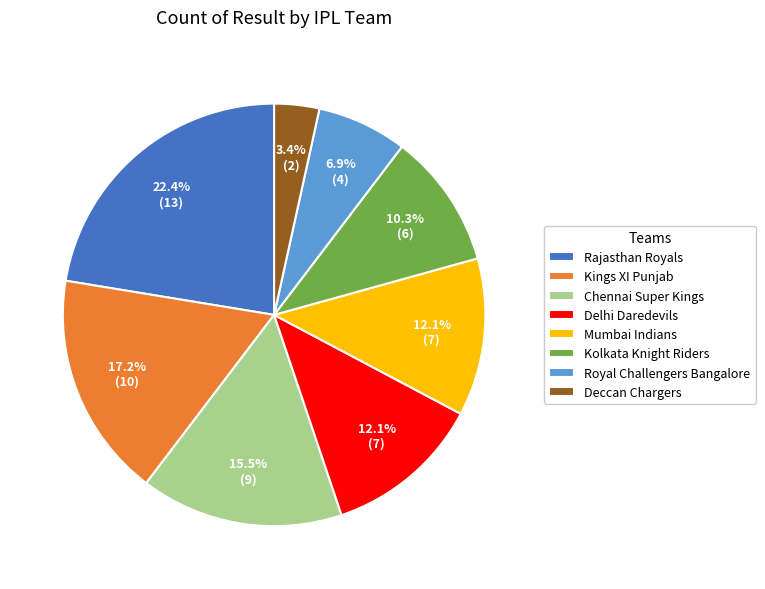

What percentage is NOT represented by Rajasthan Royals?

77.6%